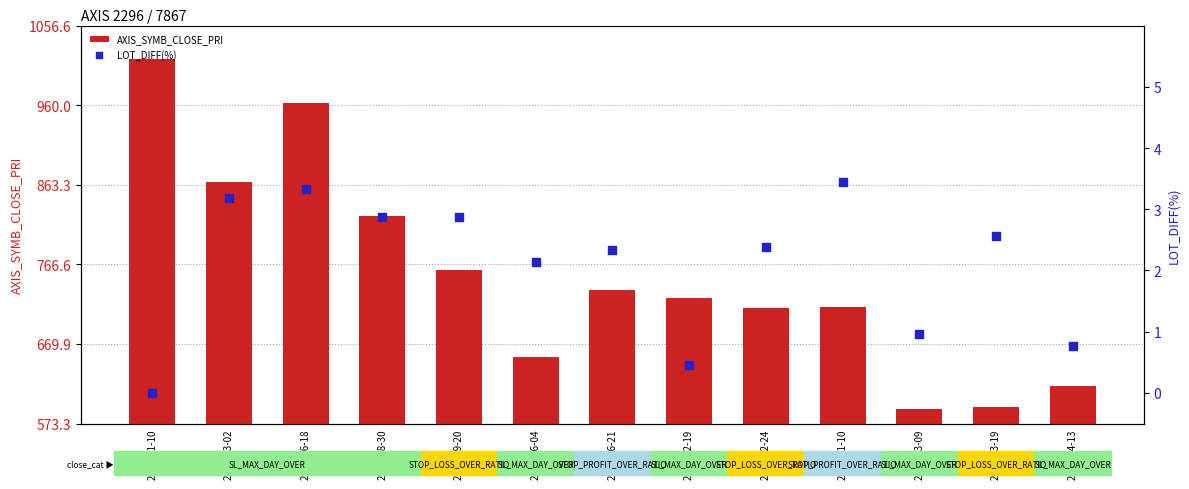

What is the total value across all series at 2018-06-18?

965.3